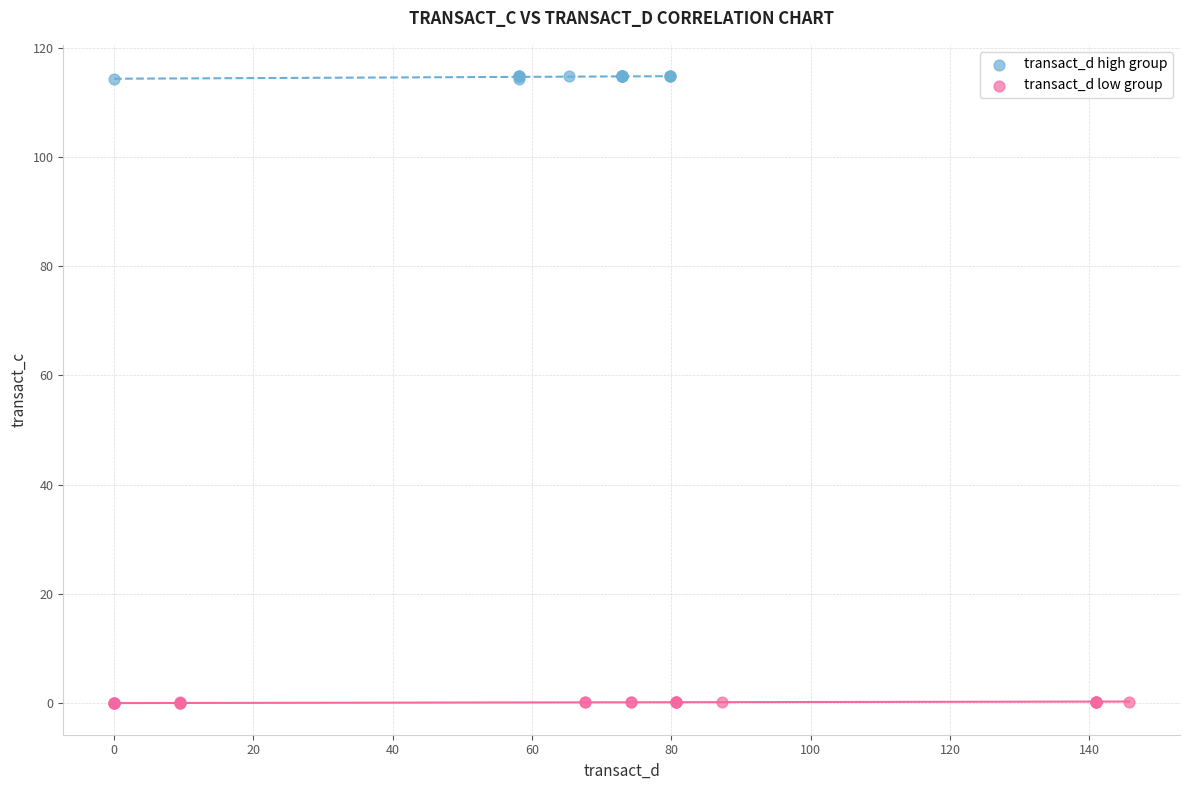

What are all the series names shown in the legend?

transact_d high group, transact_d low group